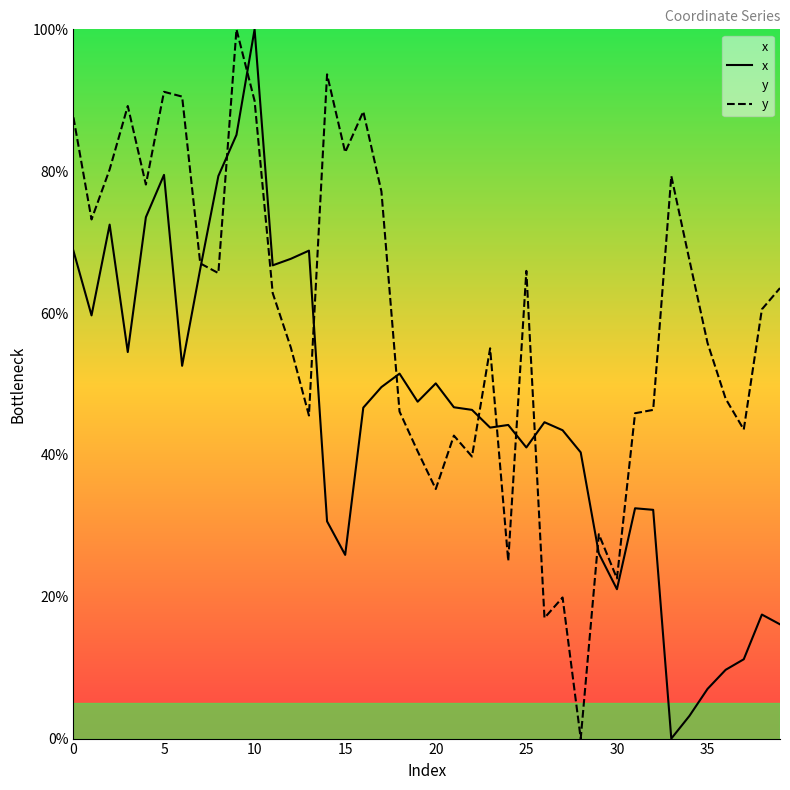

Between 23 and 26, which is larger?

26